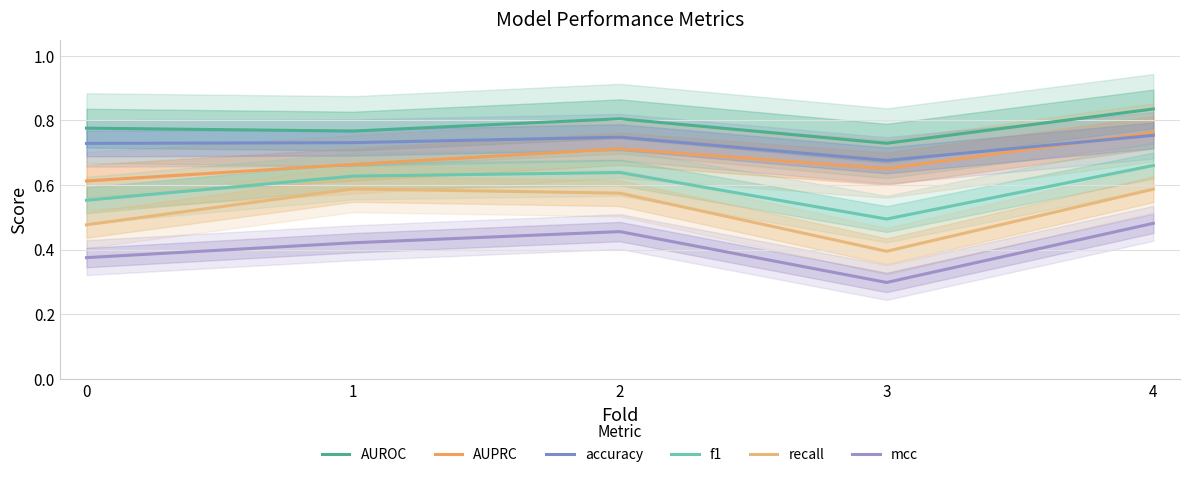

True or false: mcc and f1 cross at least once.

False